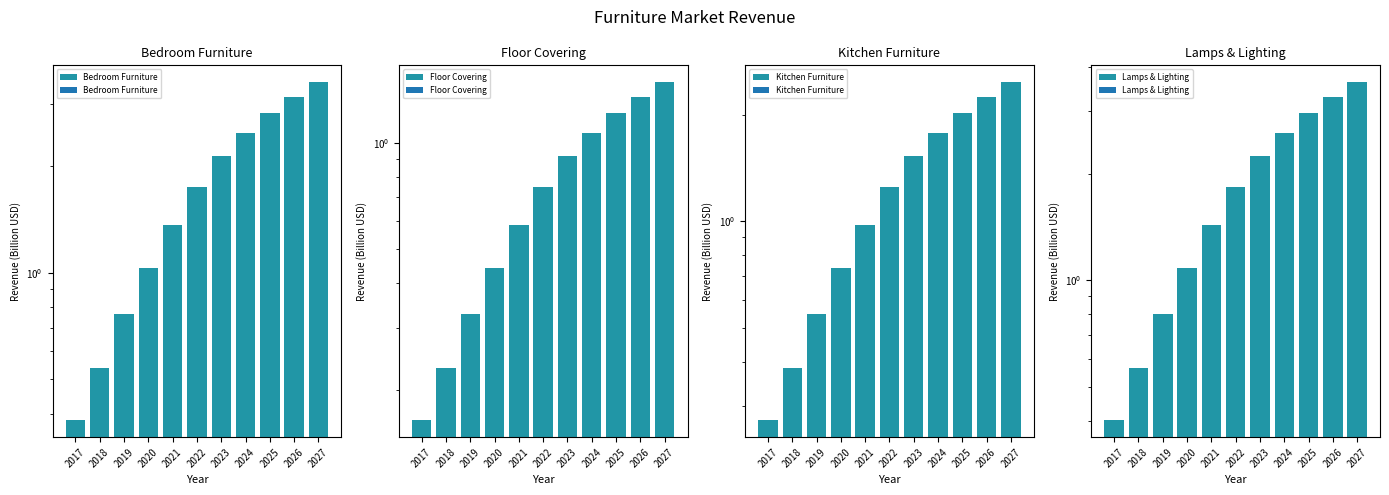

Is the value of Bedroom Furniture at 2023 greater than the value of Kitchen Furniture at 2024?

Yes